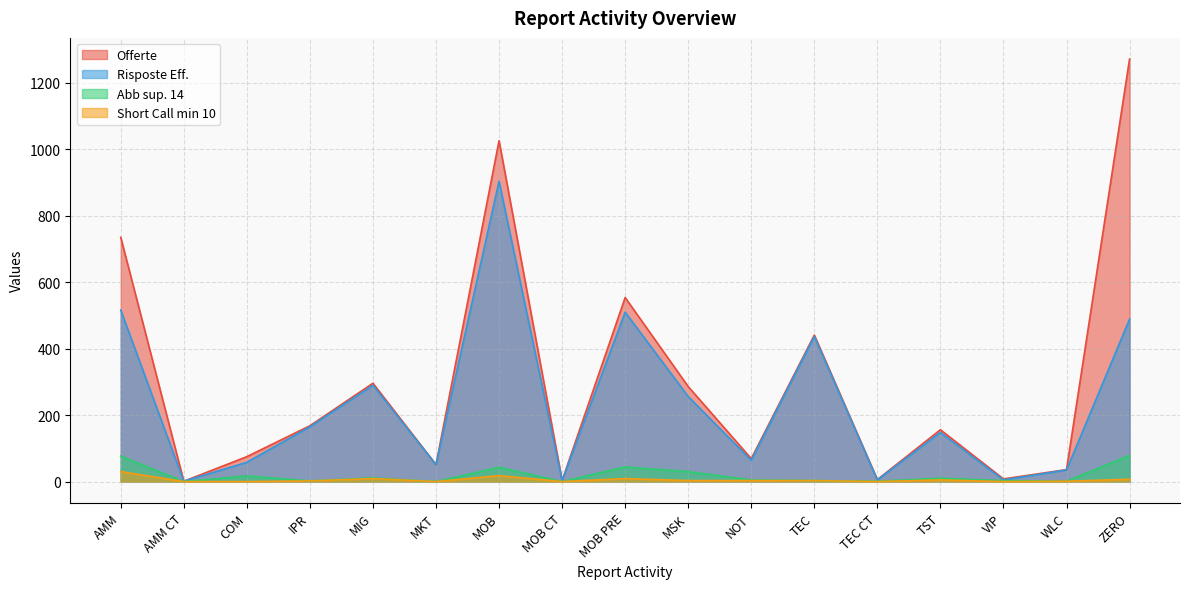

At how many categories does at least one series exceed 615?

3